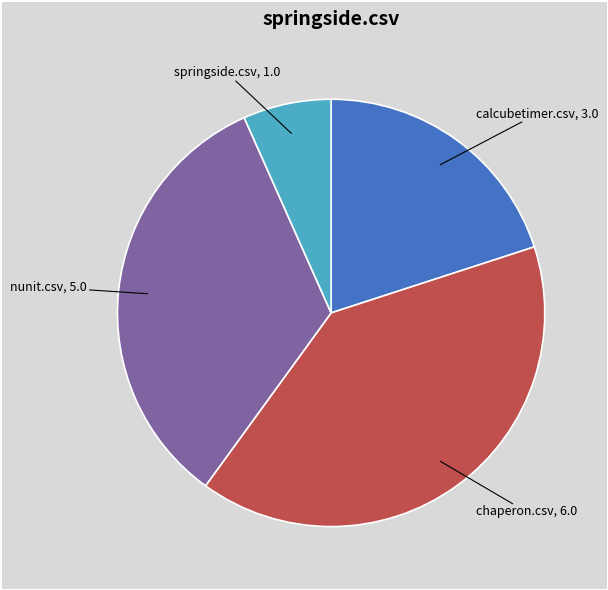

Does any single category account for the majority?

No